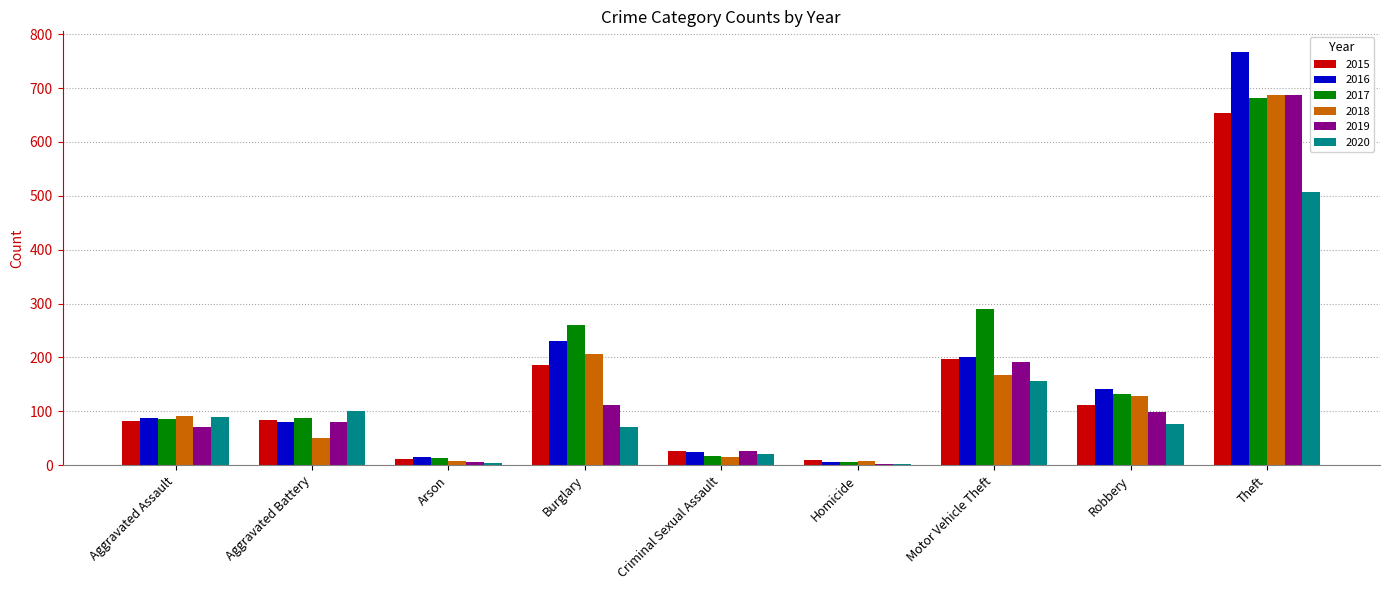

Where is 2017 nearest to the value 344?

Motor Vehicle Theft